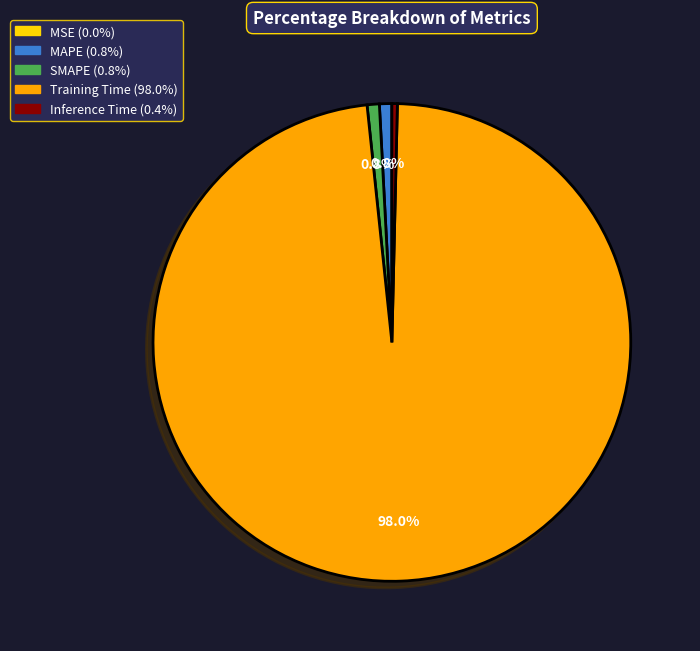

Is it true that Training Time is 98% of the pie?

True